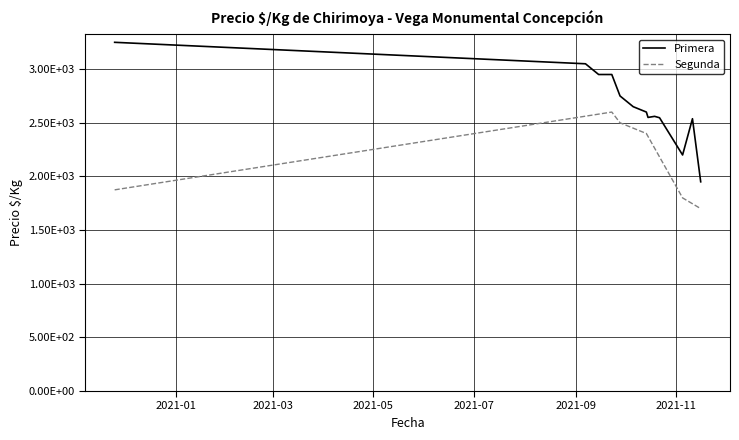

What is the smallest value displayed?

1700